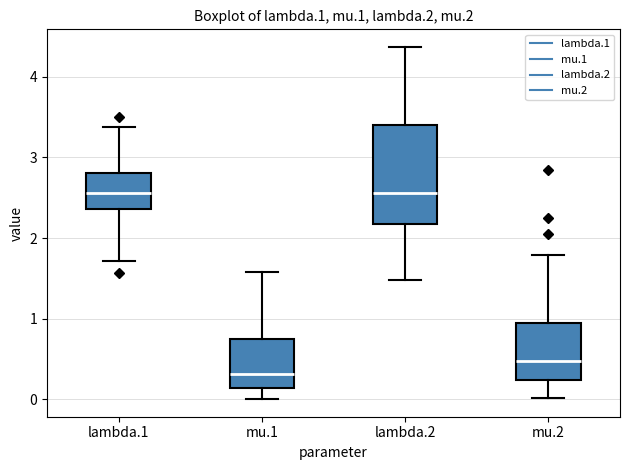

Comparing the boxes themselves (not the whiskers), which one is the tallest?

lambda.2